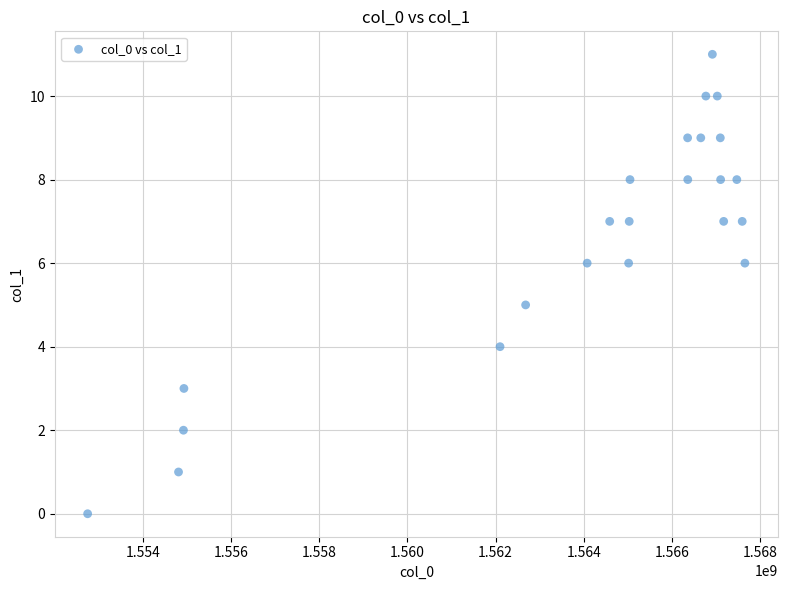

What is the range of Y values (max minus min)?

11